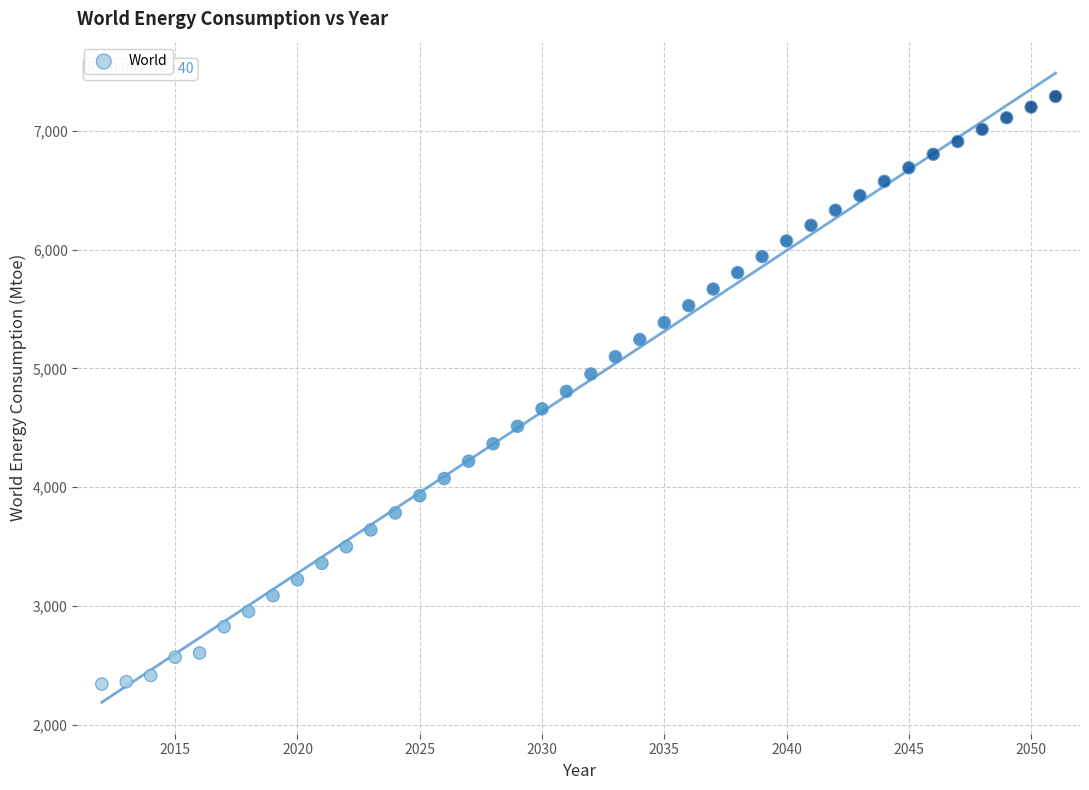

What is the range of X values (max minus min)?

39.0